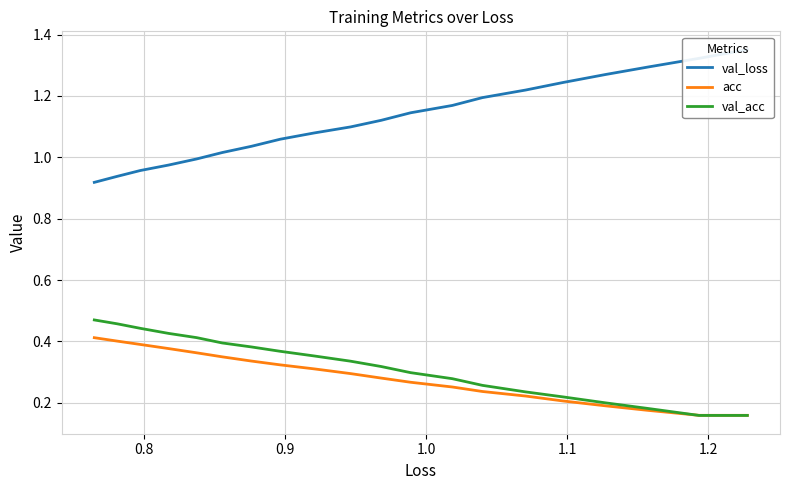

True or false: acc has more than 2 interior local peaks.

False